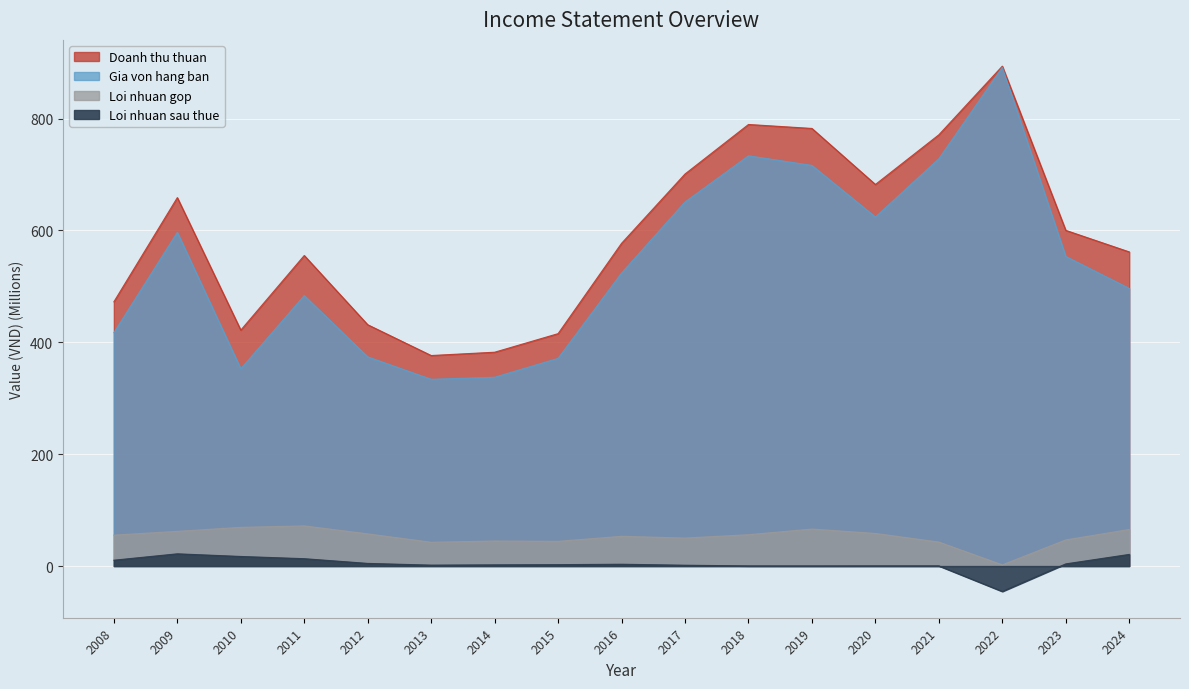

What is the difference between the Loi nhuan gop values at 2010 and 2016?

16.0